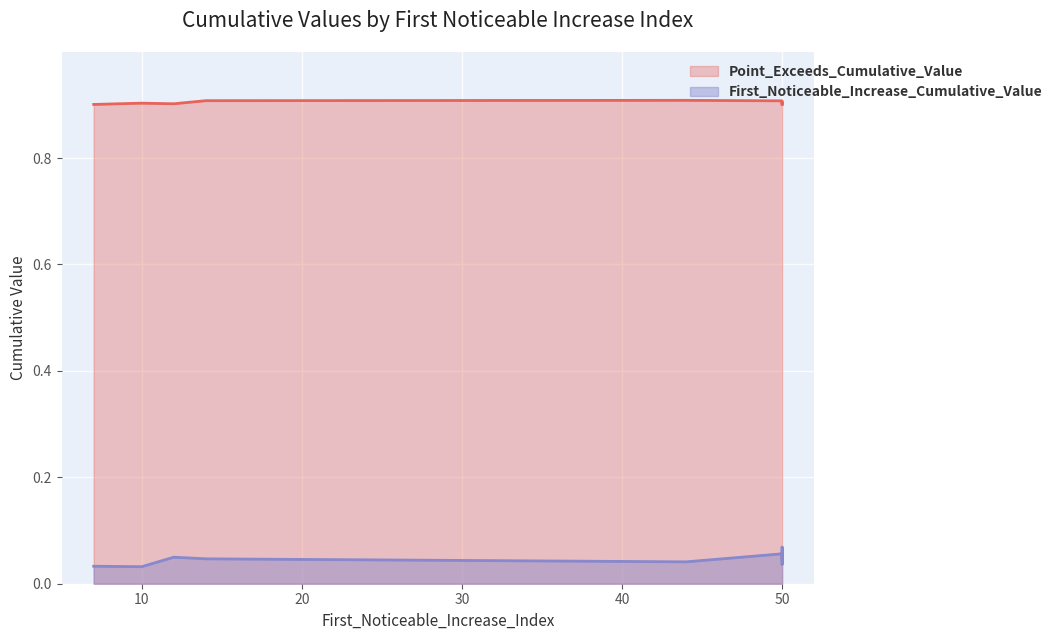

Rank the categories by First_Noticeable_Increase_Cumulative_Value value from highest to lowest.

50, 50, 12, 14, 50, 44, 50, 50, 7, 10